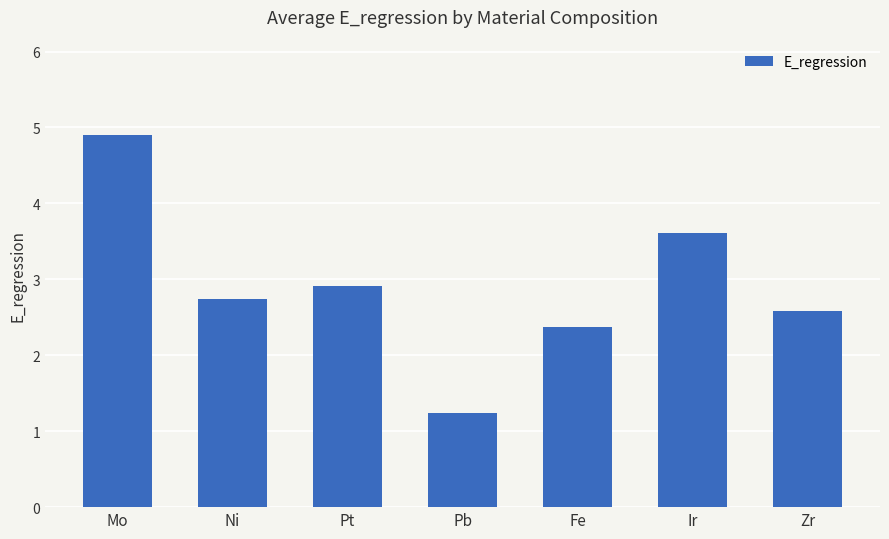

What is the difference between the values at Fe and Ir?

1.2